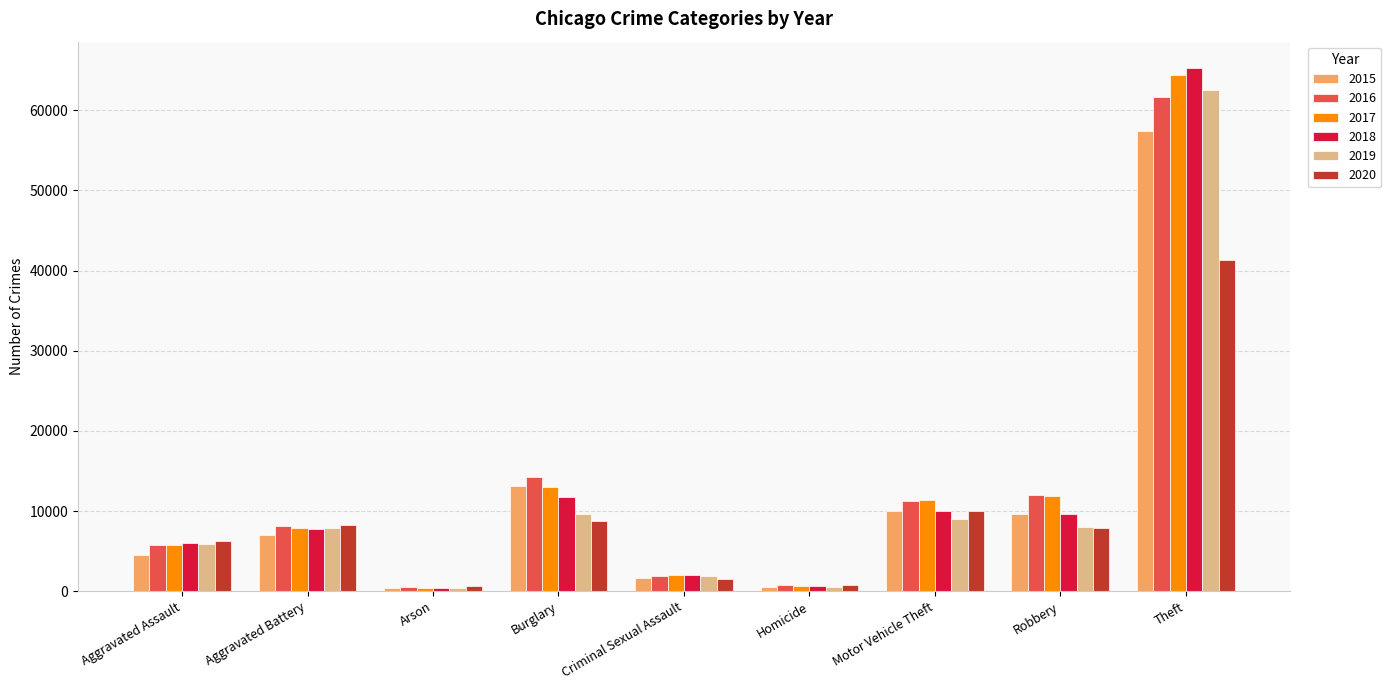

The 2017 series shows 444 at Arson. True or false?

True